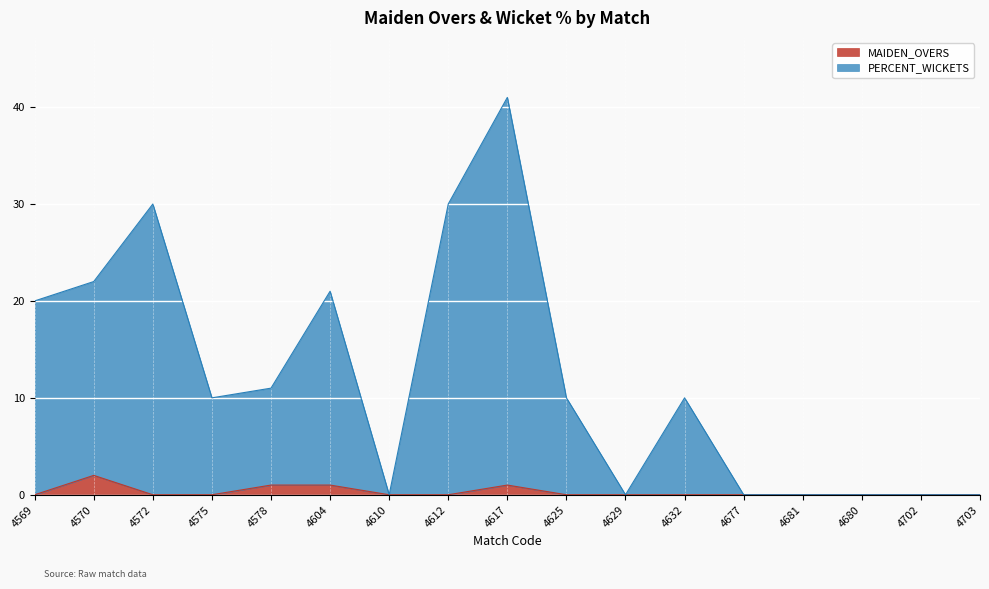

Reading left to right, transcribe all the data shown in this chart.

MAIDEN_OVERS: 0	2	0	0	1	1	0	0	1	0	0	0	0	0	0	0	0
PERCENT_WICKETS: 20	22	30	10	11	21	0	30	41	10	0	10	0	0	0	0	0